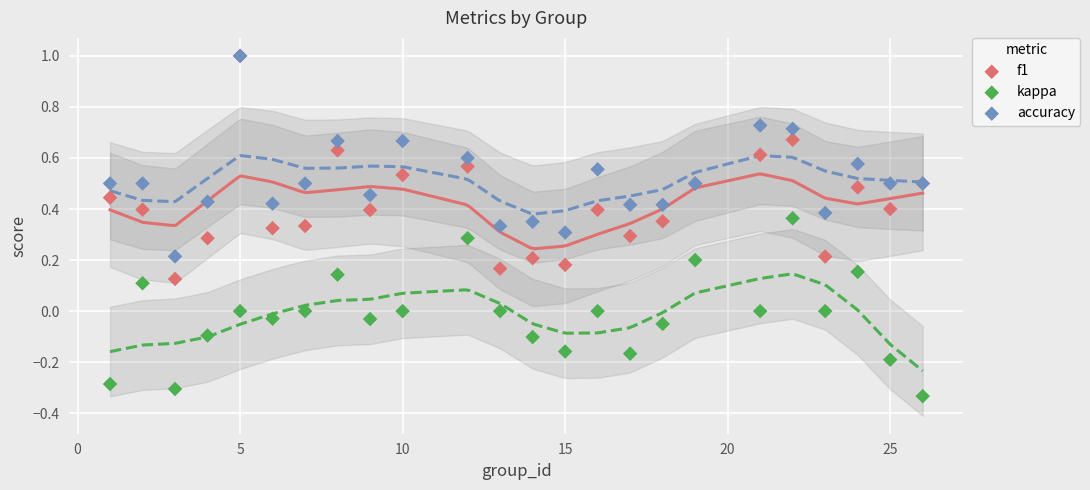

Which series reaches the minimum Y coordinate?

kappa